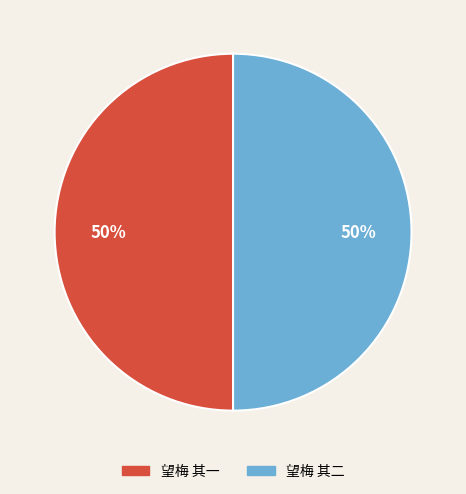

Approximately how many times larger is the value at 望梅 其一 compared to 望梅 其二?

1.0